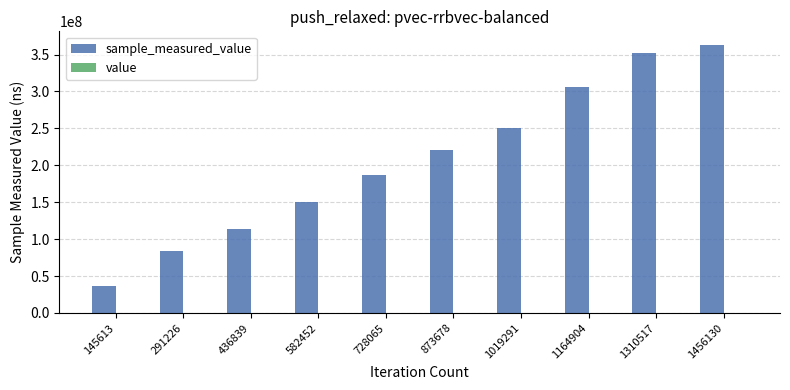

How many distinct data groups are displayed?

2